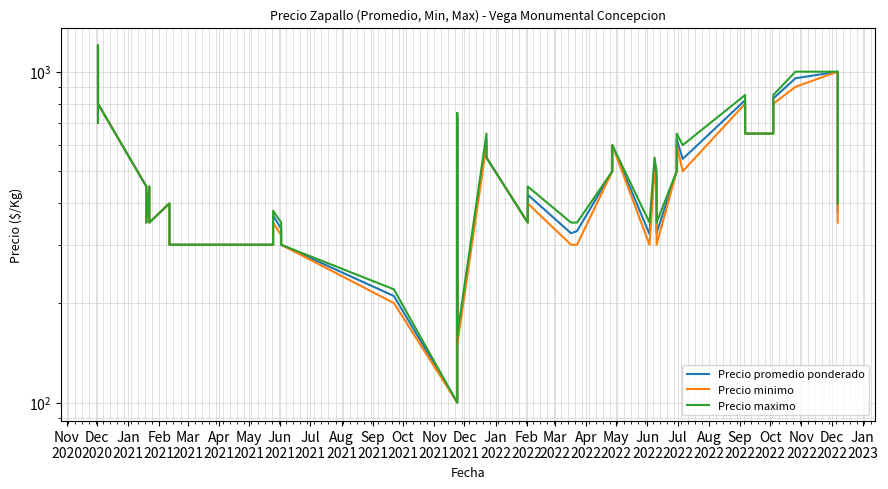

At which label does Precio minimo reach its peak?

Dec
2020